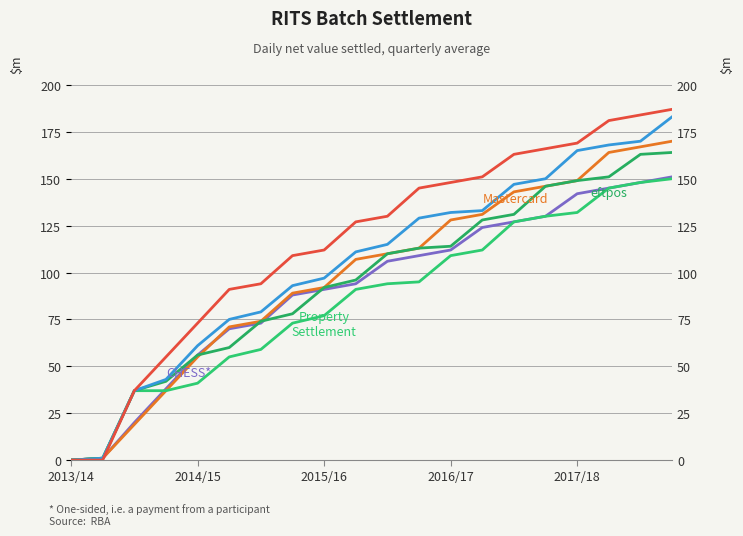

True or false: Property Settlement and Series F cross at least once.

False